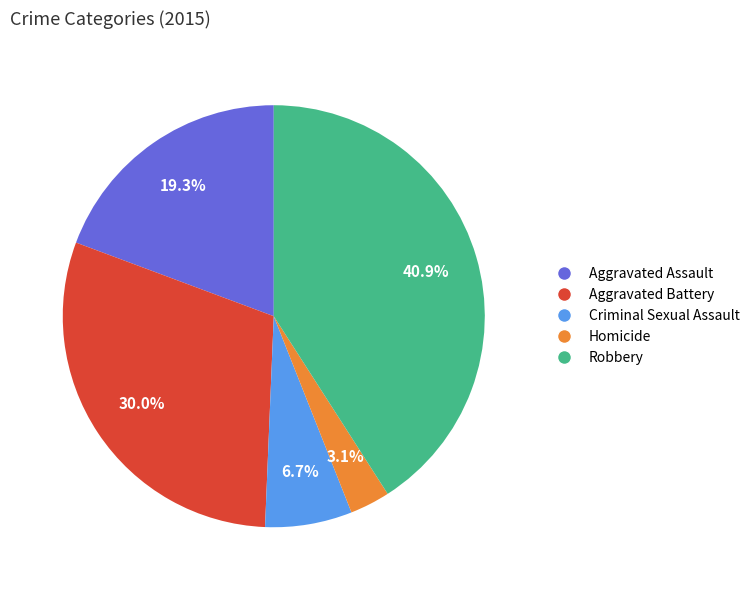

What is the largest slice in the pie chart?

Robbery